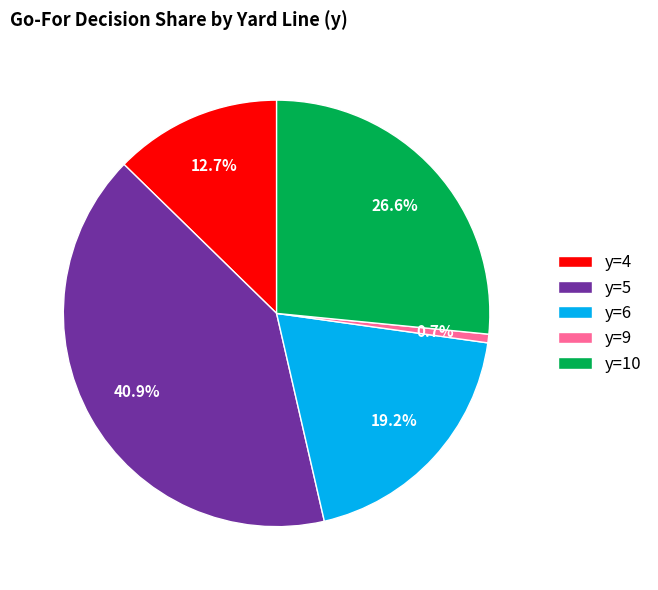

To the nearest percent, what is the difference between the y=4 and y=10 slice percentages?

14%